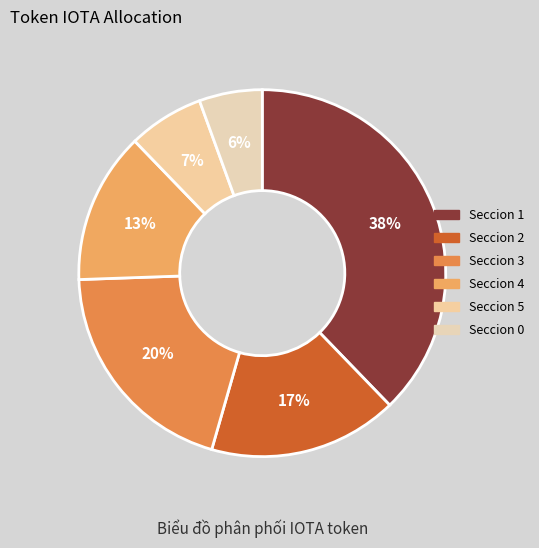

To the nearest percent, what percentage of the pie is Seccion 5?

7%